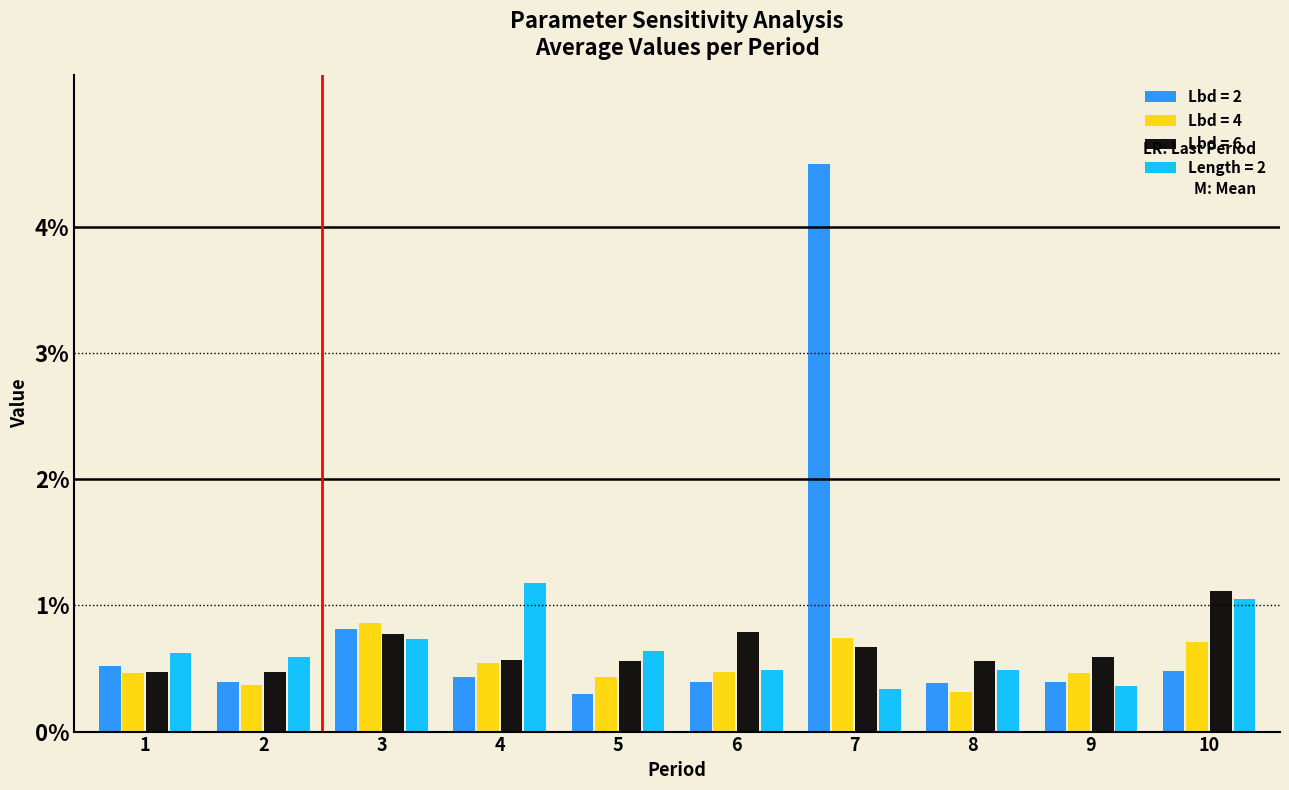

Which category has the highest value in the Lbd = 4 series?

3